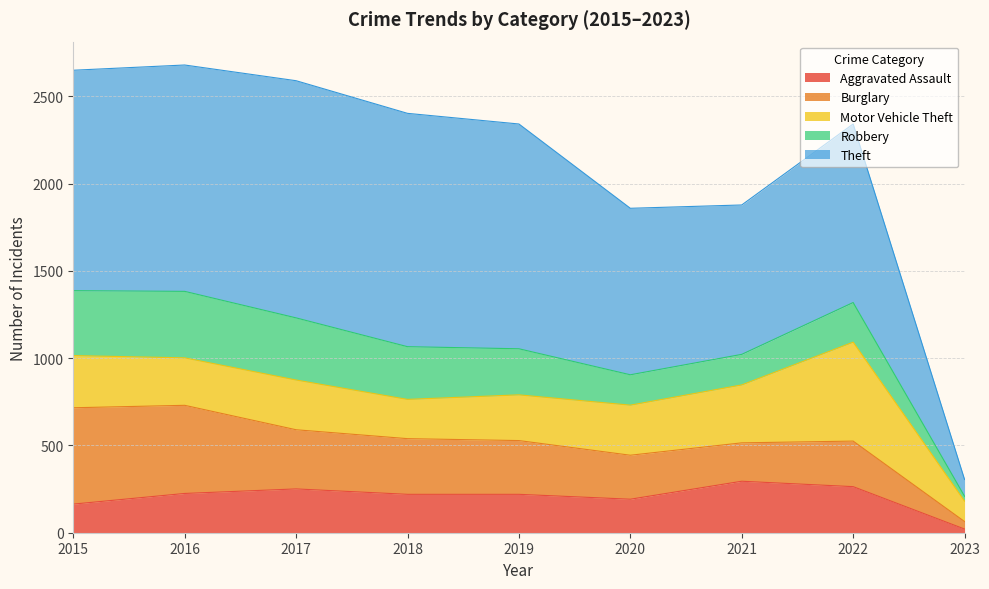

True or false: Robbery and Motor Vehicle Theft intersect in this chart.

True